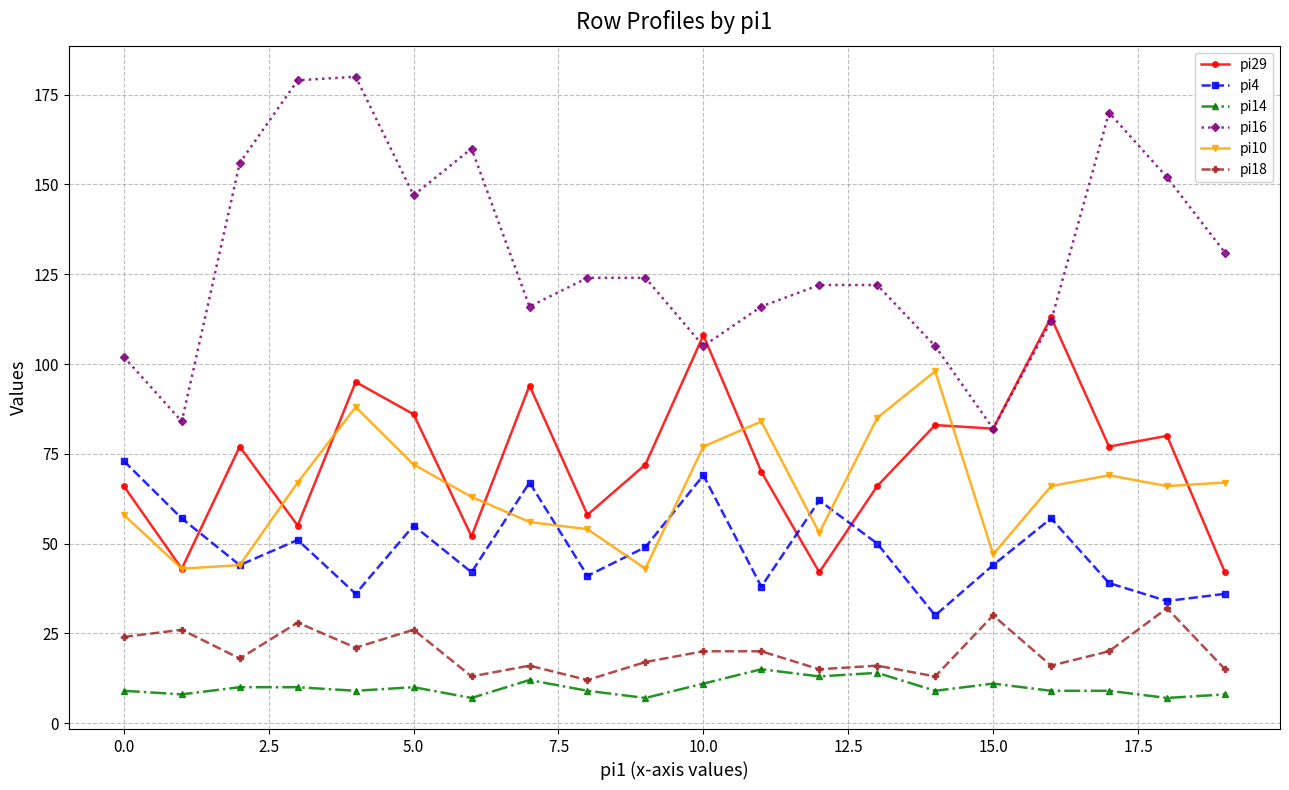

True or false: pi18 and pi10 intersect in this chart.

False